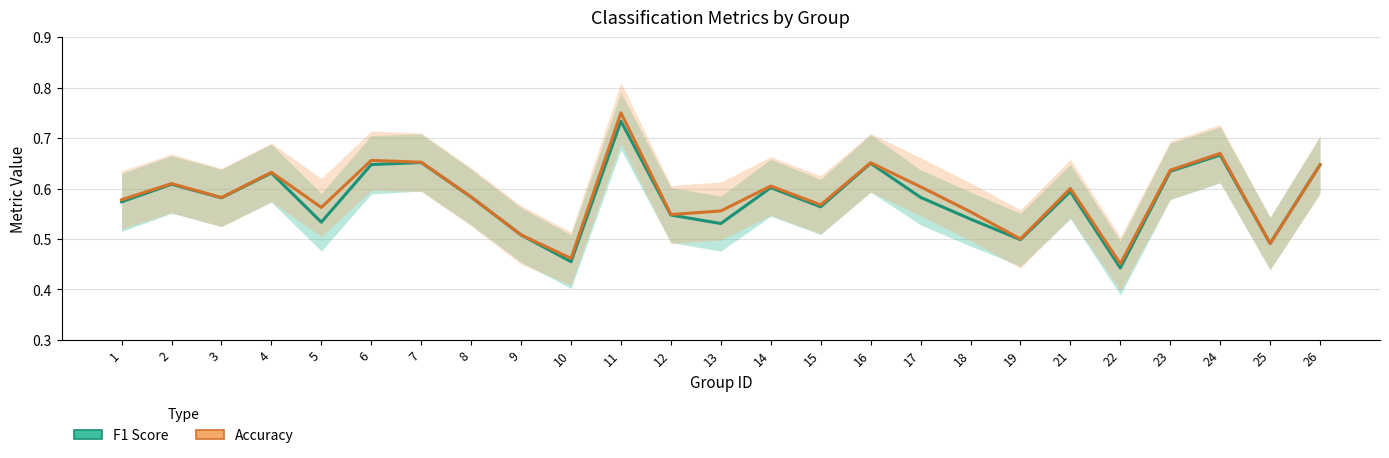

What is the difference between the maximum and minimum values in the accuracy series?

0.3